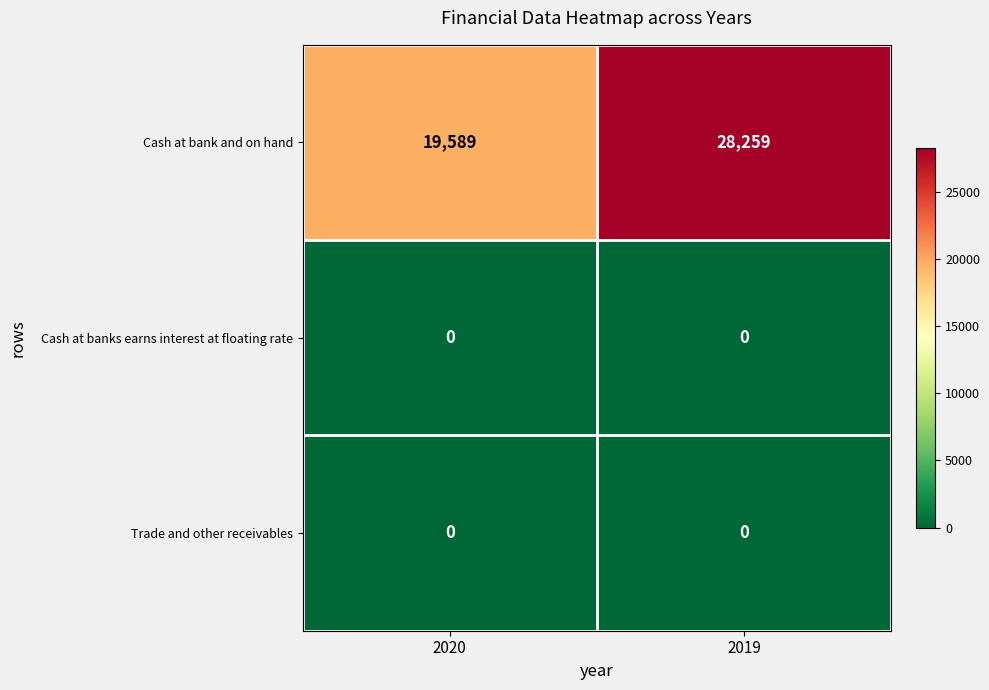

Reading left to right, extract all data points from this chart.

Cash at bank and on hand: 19589	28259
Cash at banks earns interest at floating rate: 0	0
Trade and other receivables: 0	0